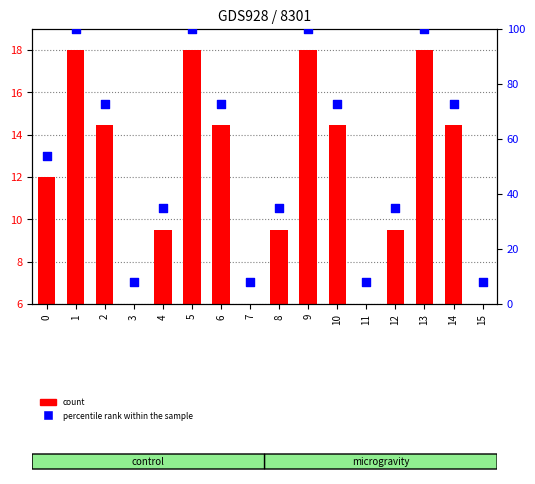

Is the value of percentile rank within the sample at 3 greater than the value of count at 7?

Yes